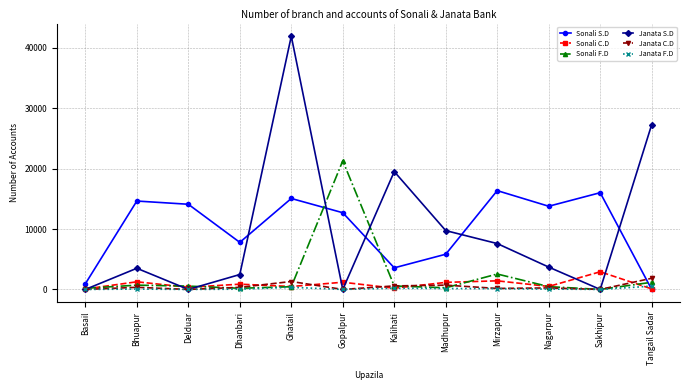

At how many categories does at least one series exceed 9533?

10